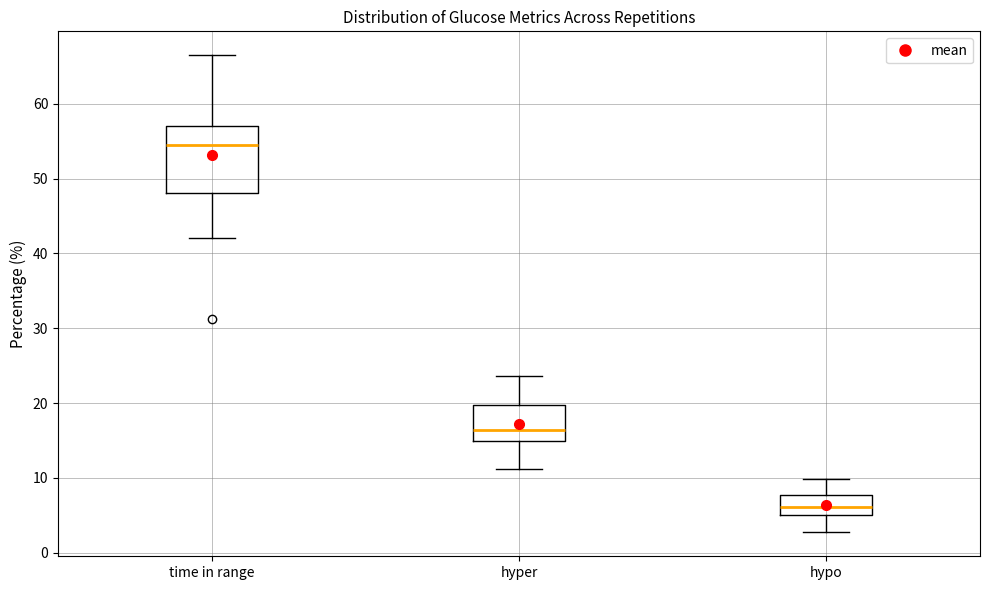

Which box has the lowest median line?

hypo